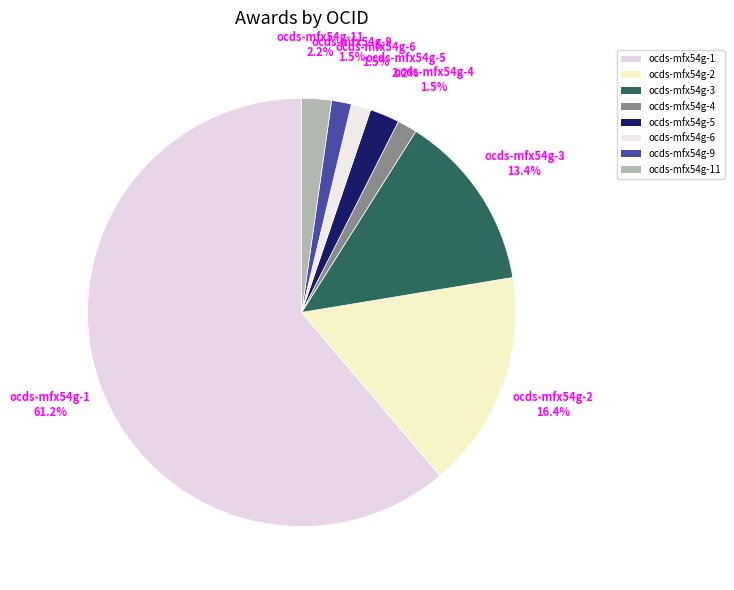

What portion of the pie excludes ocds-mfx54g-11?

97.8%